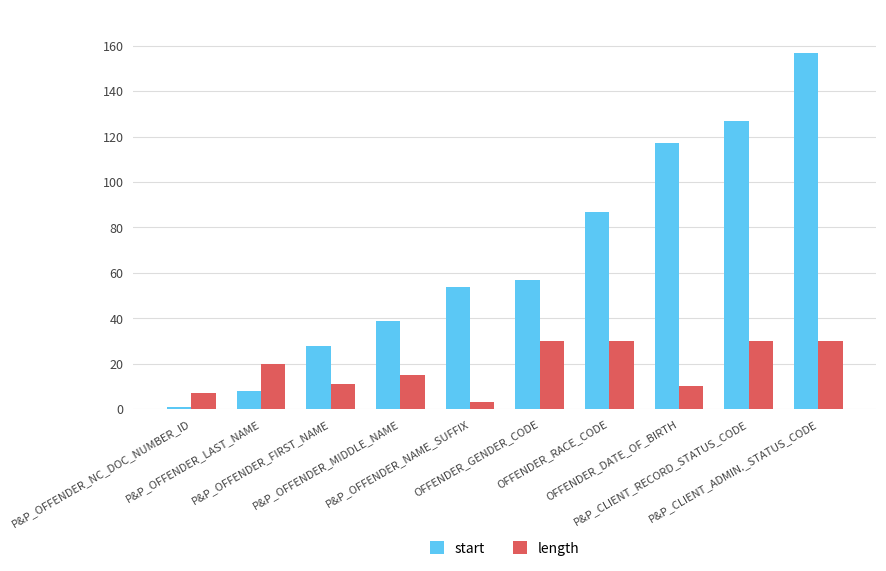

What is the difference between the highest and lowest values at OFFENDER_DATE_OF_BIRTH?

107